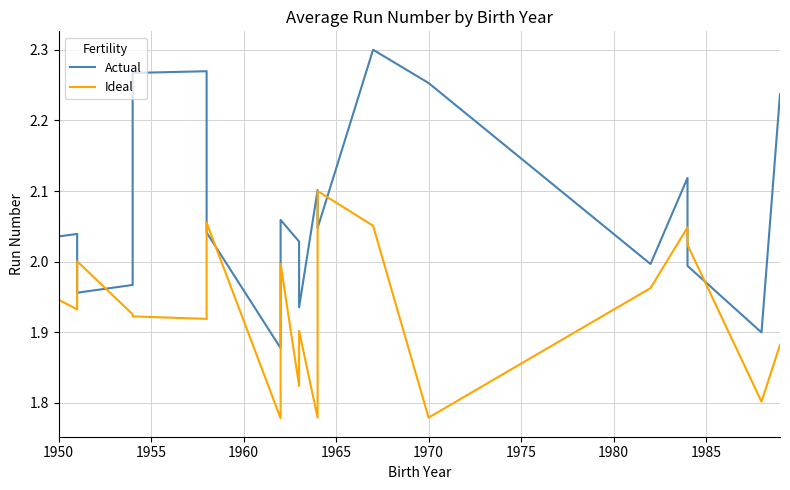

List the series in order of their overall mean, lowest first.

Ideal, Actual